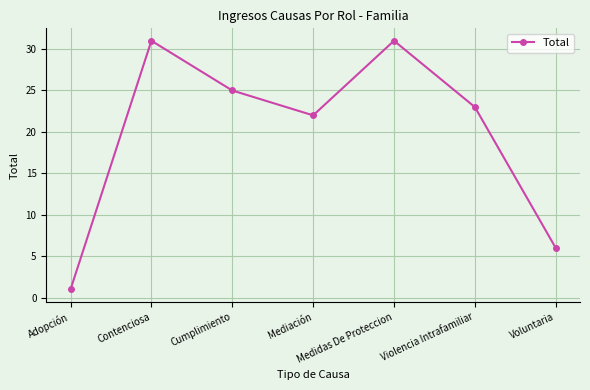

What is the greatest value displayed?

31